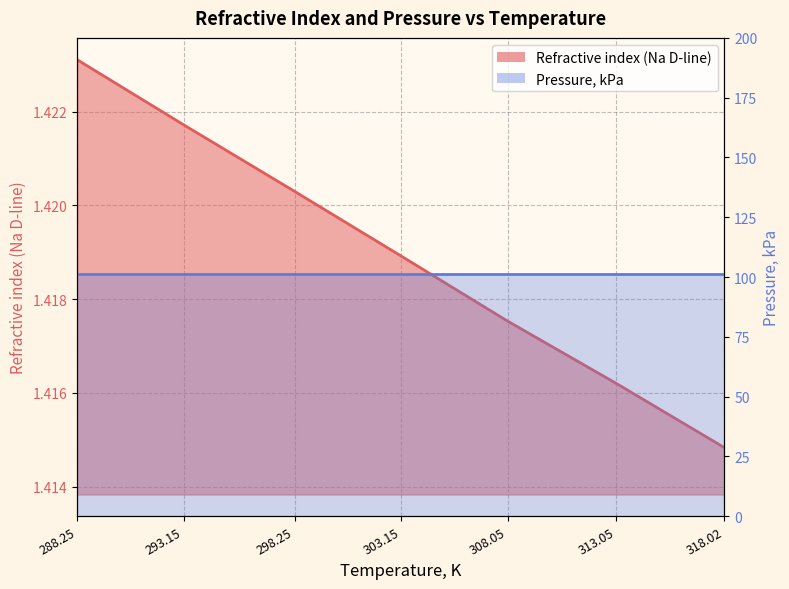

Rank the categories by value from highest to lowest.

288.25, 293.15, 298.25, 303.15, 308.05, 313.05, 318.02